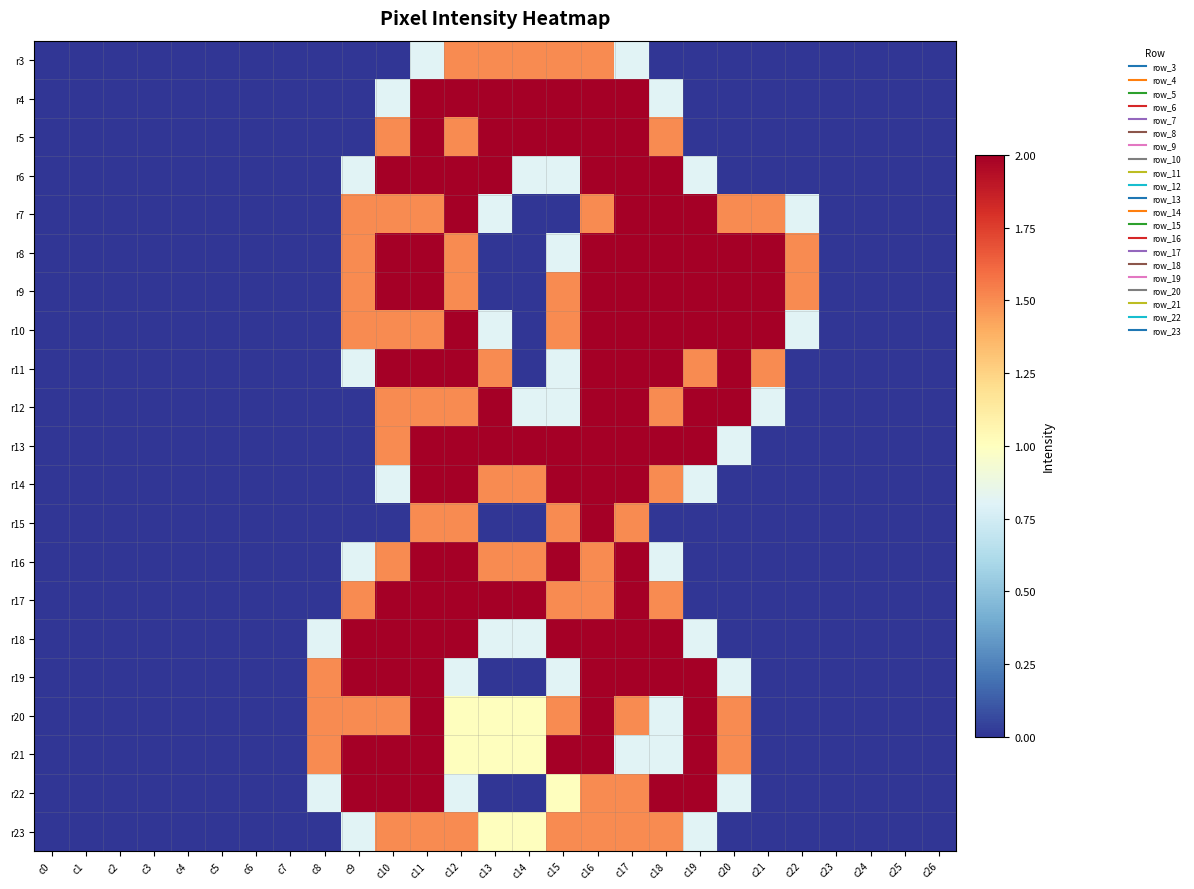

Reading left to right, list all the values displayed in this chart.

r3: c0=0.0	c1=0.0	c2=0.0	c3=0.0	c4=0.0	c5=0.0	c6=0.0	c7=0.0	c8=0.0	c9=0.0	c10=0.0	c11=0.8	c12=1.5	c13=1.5	c14=1.5	c15=1.5	c16=1.5	c17=0.8	c18=0.0	c19=0.0	c20=0.0	c21=0.0	c22=0.0	c23=0.0	c24=0.0	c25=0.0	c26=0.0
r4: c0=0.0	c1=0.0	c2=0.0	c3=0.0	c4=0.0	c5=0.0	c6=0.0	c7=0.0	c8=0.0	c9=0.0	c10=0.8	c11=2.0	c12=2.0	c13=2.0	c14=2.0	c15=2.0	c16=2.0	c17=2.0	c18=0.8	c19=0.0	c20=0.0	c21=0.0	c22=0.0	c23=0.0	c24=0.0	c25=0.0	c26=0.0
r5: c0=0.0	c1=0.0	c2=0.0	c3=0.0	c4=0.0	c5=0.0	c6=0.0	c7=0.0	c8=0.0	c9=0.0	c10=1.5	c11=2.0	c12=1.5	c13=2.0	c14=2.0	c15=2.0	c16=2.0	c17=2.0	c18=1.5	c19=0.0	c20=0.0	c21=0.0	c22=0.0	c23=0.0	c24=0.0	c25=0.0	c26=0.0
r6: c0=0.0	c1=0.0	c2=0.0	c3=0.0	c4=0.0	c5=0.0	c6=0.0	c7=0.0	c8=0.0	c9=0.8	c10=2.0	c11=2.0	c12=2.0	c13=2.0	c14=0.8	c15=0.8	c16=2.0	c17=2.0	c18=2.0	c19=0.8	c20=0.0	c21=0.0	c22=0.0	c23=0.0	c24=0.0	c25=0.0	c26=0.0
r7: c0=0.0	c1=0.0	c2=0.0	c3=0.0	c4=0.0	c5=0.0	c6=0.0	c7=0.0	c8=0.0	c9=1.5	c10=1.5	c11=1.5	c12=2.0	c13=0.8	c14=0.0	c15=0.0	c16=1.5	c17=2.0	c18=2.0	c19=2.0	c20=1.5	c21=1.5	c22=0.8	c23=0.0	c24=0.0	c25=0.0	c26=0.0
r8: c0=0.0	c1=0.0	c2=0.0	c3=0.0	c4=0.0	c5=0.0	c6=0.0	c7=0.0	c8=0.0	c9=1.5	c10=2.0	c11=2.0	c12=1.5	c13=0.0	c14=0.0	c15=0.8	c16=2.0	c17=2.0	c18=2.0	c19=2.0	c20=2.0	c21=2.0	c22=1.5	c23=0.0	c24=0.0	c25=0.0	c26=0.0
r9: c0=0.0	c1=0.0	c2=0.0	c3=0.0	c4=0.0	c5=0.0	c6=0.0	c7=0.0	c8=0.0	c9=1.5	c10=2.0	c11=2.0	c12=1.5	c13=0.0	c14=0.0	c15=1.5	c16=2.0	c17=2.0	c18=2.0	c19=2.0	c20=2.0	c21=2.0	c22=1.5	c23=0.0	c24=0.0	c25=0.0	c26=0.0
r10: c0=0.0	c1=0.0	c2=0.0	c3=0.0	c4=0.0	c5=0.0	c6=0.0	c7=0.0	c8=0.0	c9=1.5	c10=1.5	c11=1.5	c12=2.0	c13=0.8	c14=0.0	c15=1.5	c16=2.0	c17=2.0	c18=2.0	c19=2.0	c20=2.0	c21=2.0	c22=0.8	c23=0.0	c24=0.0	c25=0.0	c26=0.0
r11: c0=0.0	c1=0.0	c2=0.0	c3=0.0	c4=0.0	c5=0.0	c6=0.0	c7=0.0	c8=0.0	c9=0.8	c10=2.0	c11=2.0	c12=2.0	c13=1.5	c14=0.0	c15=0.8	c16=2.0	c17=2.0	c18=2.0	c19=1.5	c20=2.0	c21=1.5	c22=0.0	c23=0.0	c24=0.0	c25=0.0	c26=0.0
r12: c0=0.0	c1=0.0	c2=0.0	c3=0.0	c4=0.0	c5=0.0	c6=0.0	c7=0.0	c8=0.0	c9=0.0	c10=1.5	c11=1.5	c12=1.5	c13=2.0	c14=0.8	c15=0.8	c16=2.0	c17=2.0	c18=1.5	c19=2.0	c20=2.0	c21=0.8	c22=0.0	c23=0.0	c24=0.0	c25=0.0	c26=0.0
r13: c0=0.0	c1=0.0	c2=0.0	c3=0.0	c4=0.0	c5=0.0	c6=0.0	c7=0.0	c8=0.0	c9=0.0	c10=1.5	c11=2.0	c12=2.0	c13=2.0	c14=2.0	c15=2.0	c16=2.0	c17=2.0	c18=2.0	c19=2.0	c20=0.8	c21=0.0	c22=0.0	c23=0.0	c24=0.0	c25=0.0	c26=0.0
r14: c0=0.0	c1=0.0	c2=0.0	c3=0.0	c4=0.0	c5=0.0	c6=0.0	c7=0.0	c8=0.0	c9=0.0	c10=0.8	c11=2.0	c12=2.0	c13=1.5	c14=1.5	c15=2.0	c16=2.0	c17=2.0	c18=1.5	c19=0.8	c20=0.0	c21=0.0	c22=0.0	c23=0.0	c24=0.0	c25=0.0	c26=0.0
r15: c0=0.0	c1=0.0	c2=0.0	c3=0.0	c4=0.0	c5=0.0	c6=0.0	c7=0.0	c8=0.0	c9=0.0	c10=0.0	c11=1.5	c12=1.5	c13=0.0	c14=0.0	c15=1.5	c16=2.0	c17=1.5	c18=0.0	c19=0.0	c20=0.0	c21=0.0	c22=0.0	c23=0.0	c24=0.0	c25=0.0	c26=0.0
r16: c0=0.0	c1=0.0	c2=0.0	c3=0.0	c4=0.0	c5=0.0	c6=0.0	c7=0.0	c8=0.0	c9=0.8	c10=1.5	c11=2.0	c12=2.0	c13=1.5	c14=1.5	c15=2.0	c16=1.5	c17=2.0	c18=0.8	c19=0.0	c20=0.0	c21=0.0	c22=0.0	c23=0.0	c24=0.0	c25=0.0	c26=0.0
r17: c0=0.0	c1=0.0	c2=0.0	c3=0.0	c4=0.0	c5=0.0	c6=0.0	c7=0.0	c8=0.0	c9=1.5	c10=2.0	c11=2.0	c12=2.0	c13=2.0	c14=2.0	c15=1.5	c16=1.5	c17=2.0	c18=1.5	c19=0.0	c20=0.0	c21=0.0	c22=0.0	c23=0.0	c24=0.0	c25=0.0	c26=0.0
r18: c0=0.0	c1=0.0	c2=0.0	c3=0.0	c4=0.0	c5=0.0	c6=0.0	c7=0.0	c8=0.8	c9=2.0	c10=2.0	c11=2.0	c12=2.0	c13=0.8	c14=0.8	c15=2.0	c16=2.0	c17=2.0	c18=2.0	c19=0.8	c20=0.0	c21=0.0	c22=0.0	c23=0.0	c24=0.0	c25=0.0	c26=0.0
r19: c0=0.0	c1=0.0	c2=0.0	c3=0.0	c4=0.0	c5=0.0	c6=0.0	c7=0.0	c8=1.5	c9=2.0	c10=2.0	c11=2.0	c12=0.8	c13=0.0	c14=0.0	c15=0.8	c16=2.0	c17=2.0	c18=2.0	c19=2.0	c20=0.8	c21=0.0	c22=0.0	c23=0.0	c24=0.0	c25=0.0	c26=0.0
r20: c0=0.0	c1=0.0	c2=0.0	c3=0.0	c4=0.0	c5=0.0	c6=0.0	c7=0.0	c8=1.5	c9=1.5	c10=1.5	c11=2.0	c12=1.0	c13=1.0	c14=1.0	c15=1.5	c16=2.0	c17=1.5	c18=0.8	c19=2.0	c20=1.5	c21=0.0	c22=0.0	c23=0.0	c24=0.0	c25=0.0	c26=0.0
r21: c0=0.0	c1=0.0	c2=0.0	c3=0.0	c4=0.0	c5=0.0	c6=0.0	c7=0.0	c8=1.5	c9=2.0	c10=2.0	c11=2.0	c12=1.0	c13=1.0	c14=1.0	c15=2.0	c16=2.0	c17=0.8	c18=0.8	c19=2.0	c20=1.5	c21=0.0	c22=0.0	c23=0.0	c24=0.0	c25=0.0	c26=0.0
r22: c0=0.0	c1=0.0	c2=0.0	c3=0.0	c4=0.0	c5=0.0	c6=0.0	c7=0.0	c8=0.8	c9=2.0	c10=2.0	c11=2.0	c12=0.8	c13=0.0	c14=0.0	c15=1.0	c16=1.5	c17=1.5	c18=2.0	c19=2.0	c20=0.8	c21=0.0	c22=0.0	c23=0.0	c24=0.0	c25=0.0	c26=0.0
r23: c0=0.0	c1=0.0	c2=0.0	c3=0.0	c4=0.0	c5=0.0	c6=0.0	c7=0.0	c8=0.0	c9=0.8	c10=1.5	c11=1.5	c12=1.5	c13=1.0	c14=1.0	c15=1.5	c16=1.5	c17=1.5	c18=1.5	c19=0.8	c20=0.0	c21=0.0	c22=0.0	c23=0.0	c24=0.0	c25=0.0	c26=0.0